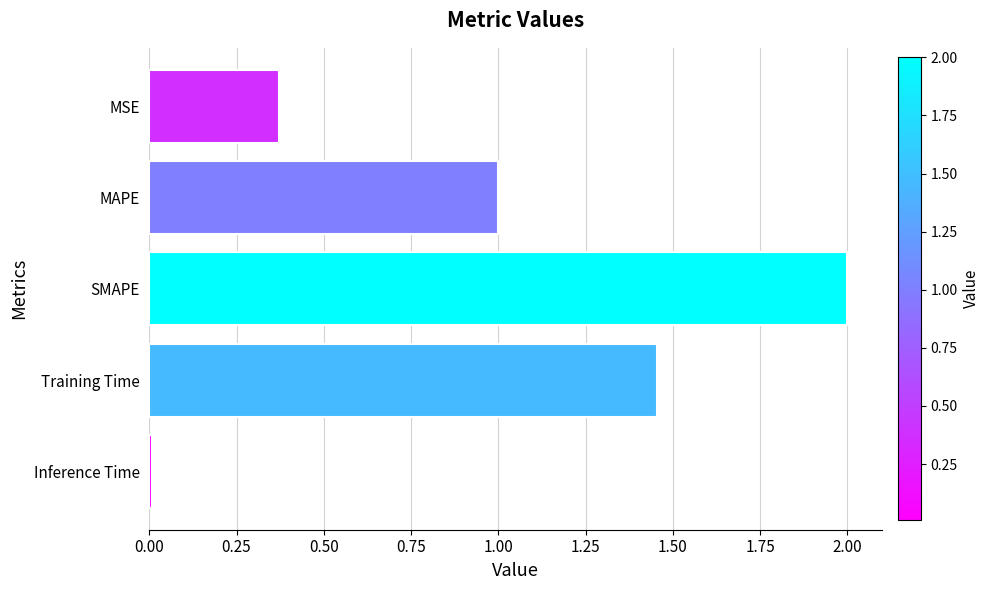

What value does the data have at MAPE?

1.0